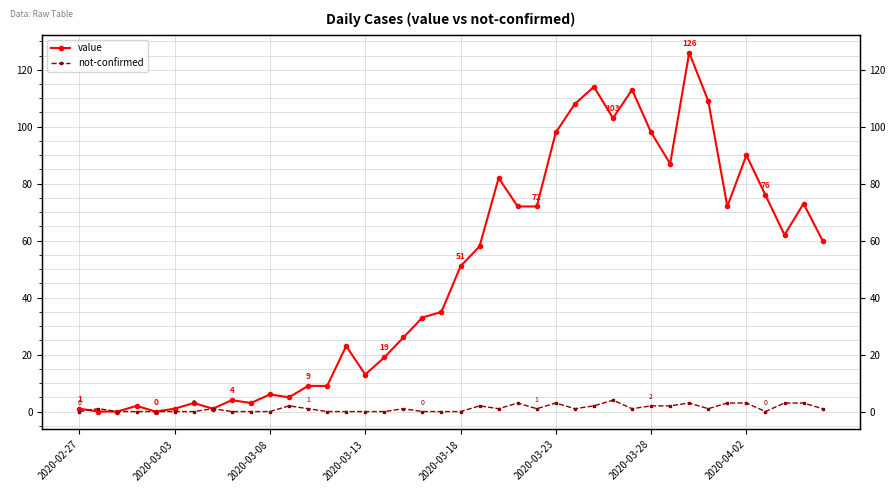

How many categories are shown in the chart?

40